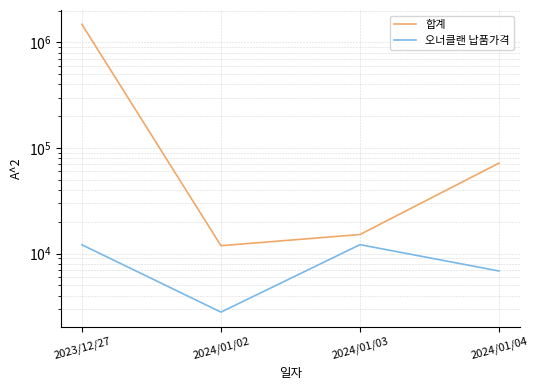

At 2024/01/02, list the series in order from smallest to largest.

오너클랜 납품가격, 합계